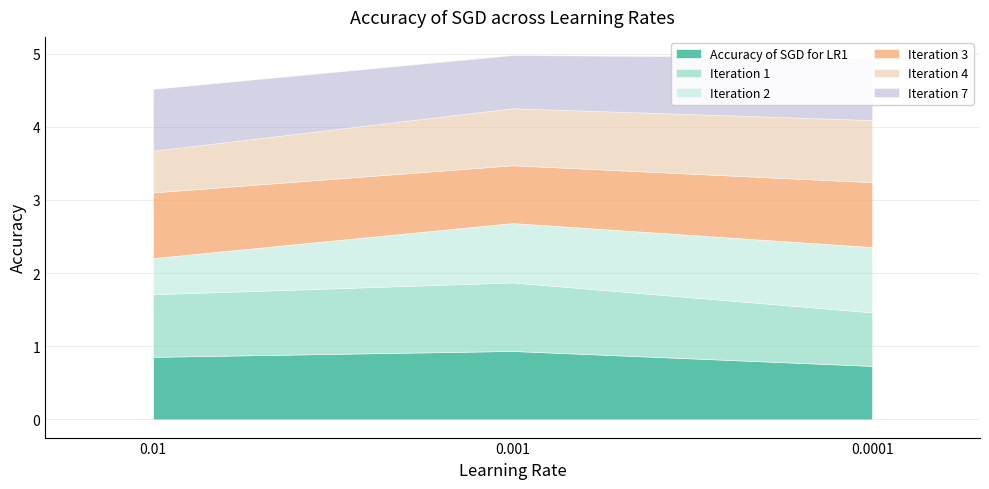

True or false: Iteration 7 has a value of 1.1 at 0.0001.

False